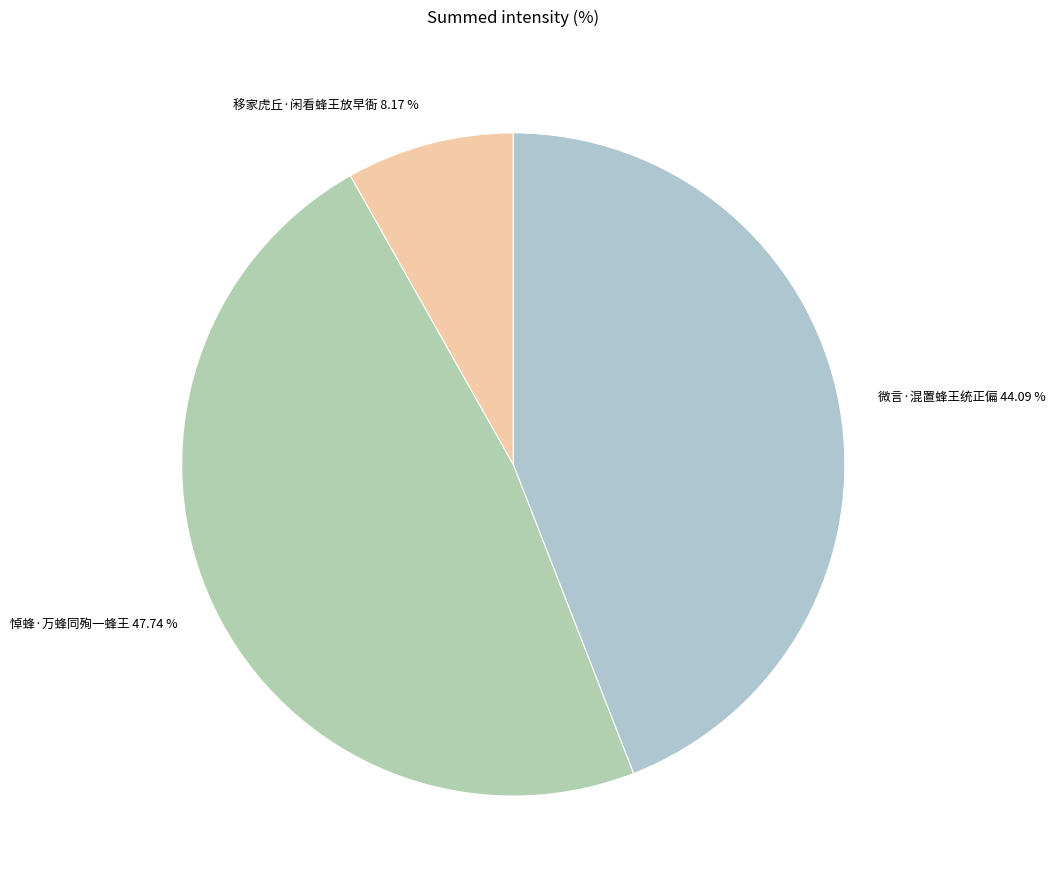

What is the total percentage of 移家虎丘·闲看蜂王放早衙 and 微言·混置蜂王统正偏?

52.3%